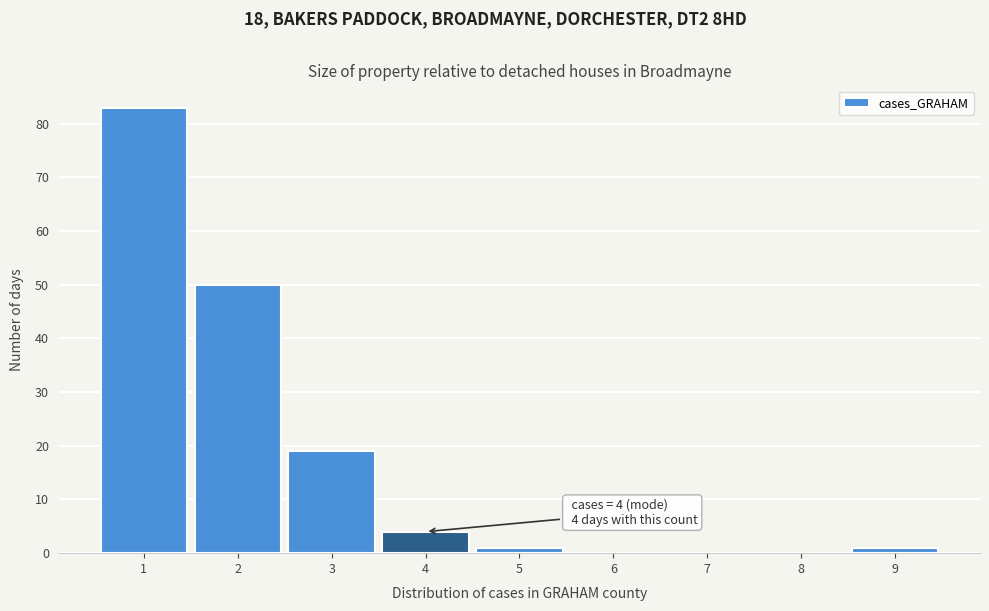

Over which range of the x-axis is the bar tallest?

0.5 to 1.5